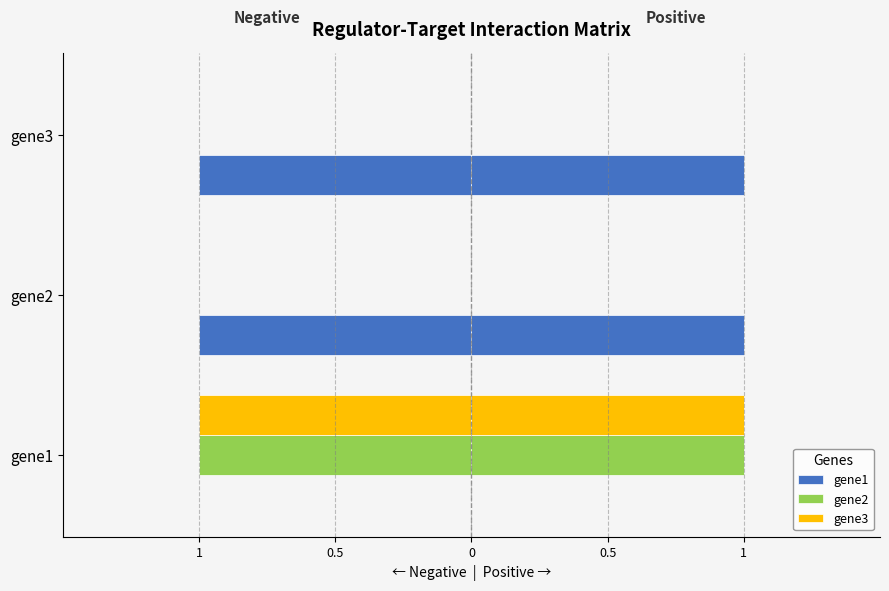

What is the difference between the highest and lowest values at gene1?

1